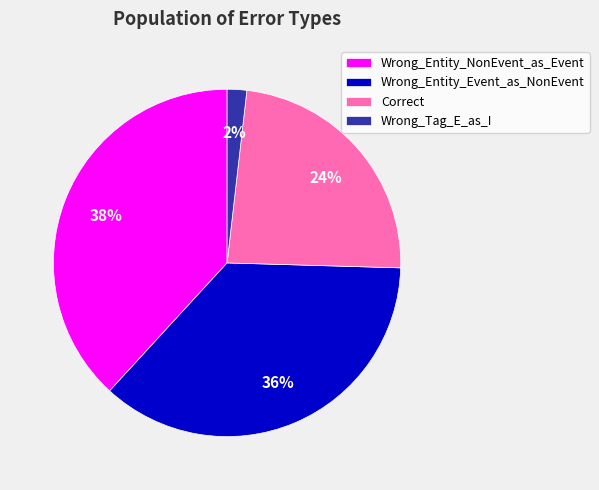

What is the largest slice in the pie chart?

Wrong_Entity_NonEvent_as_Event